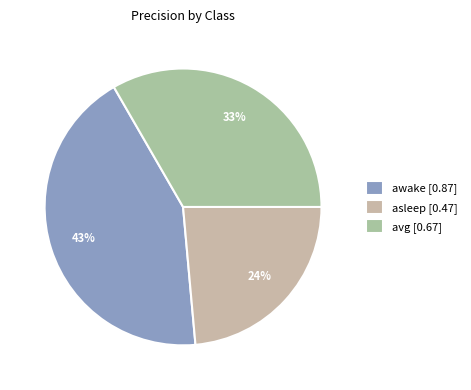

To the nearest percent, what percentage of the pie is asleep?

24%